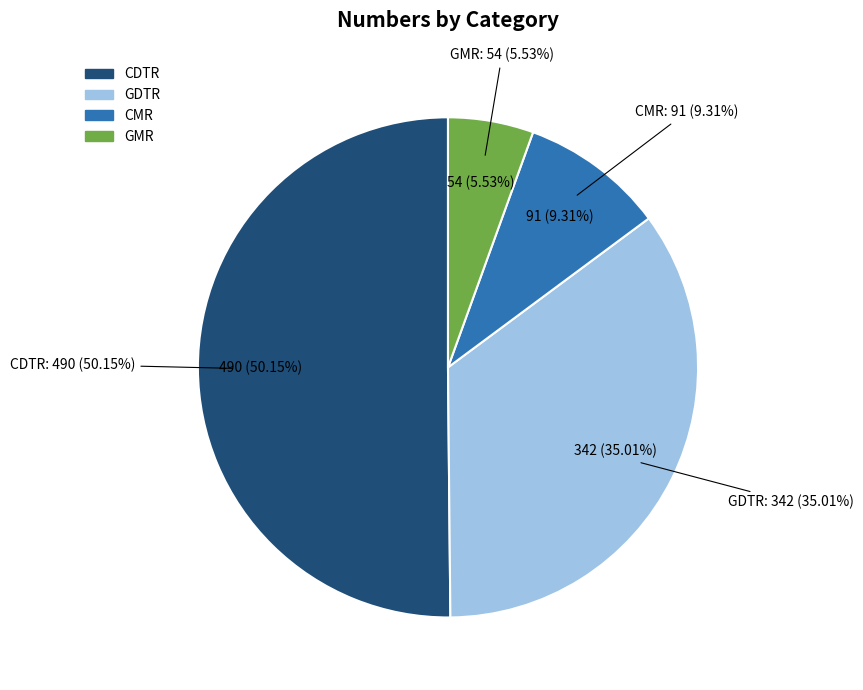

Rank the categories by value from highest to lowest.

CDTR, GDTR, CMR, GMR